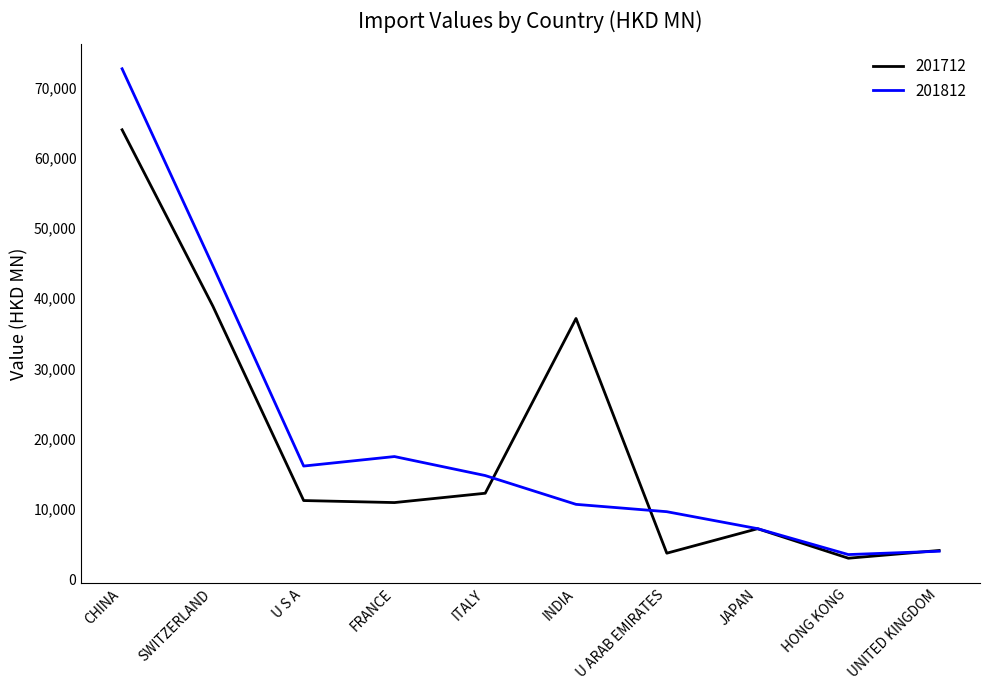

How many values in the 201712 series exceed 11206?

5